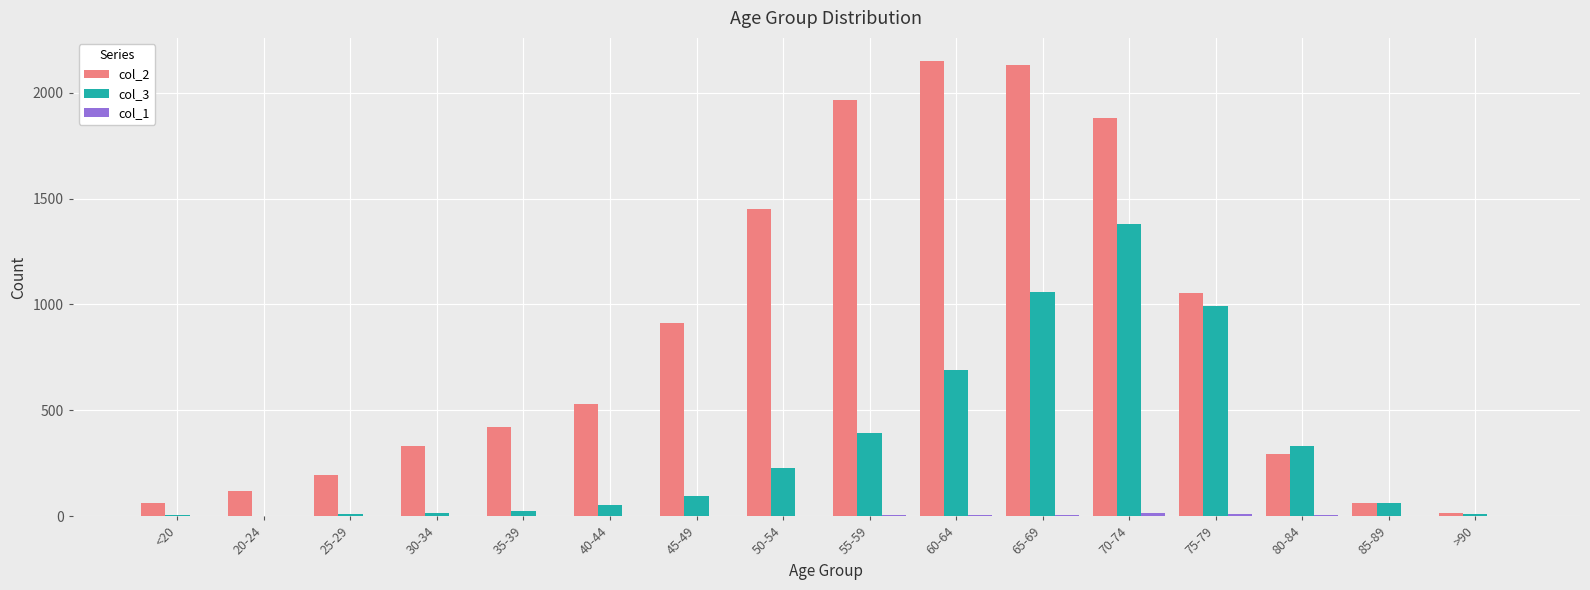

Is the value of col_3 at <20 greater than the value of col_2 at 85-89?

No